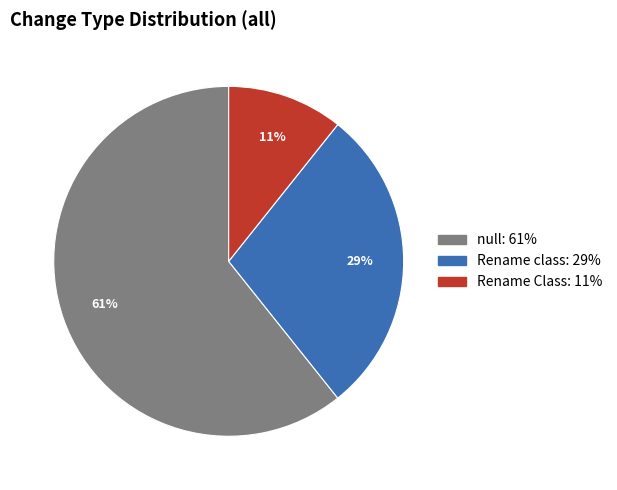

Is the sum of Rename Class and null greater than half?

Yes